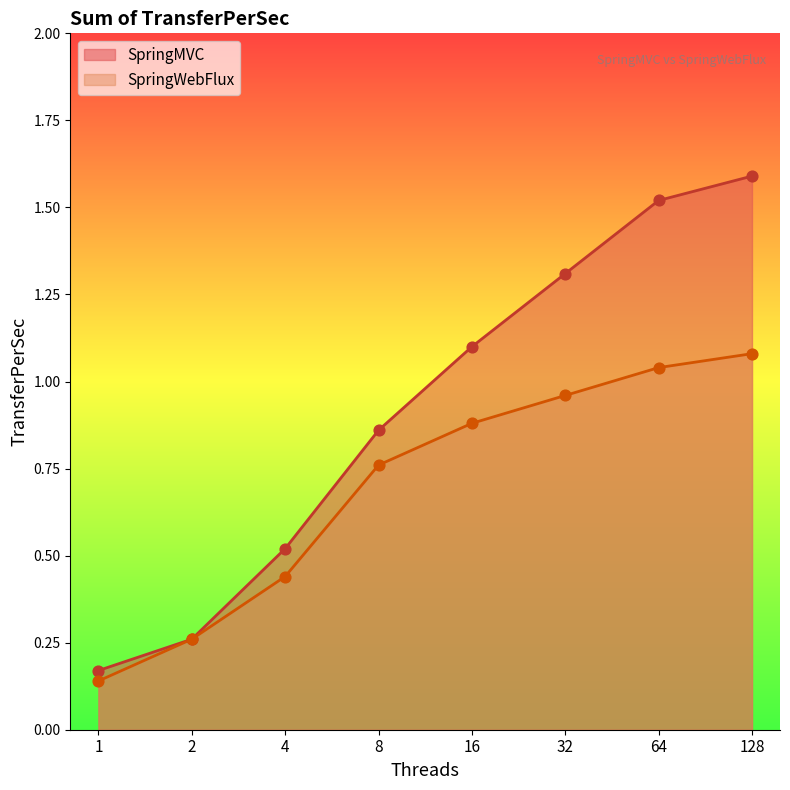

What are all the series names shown in the legend?

SpringMVC, SpringWebFlux